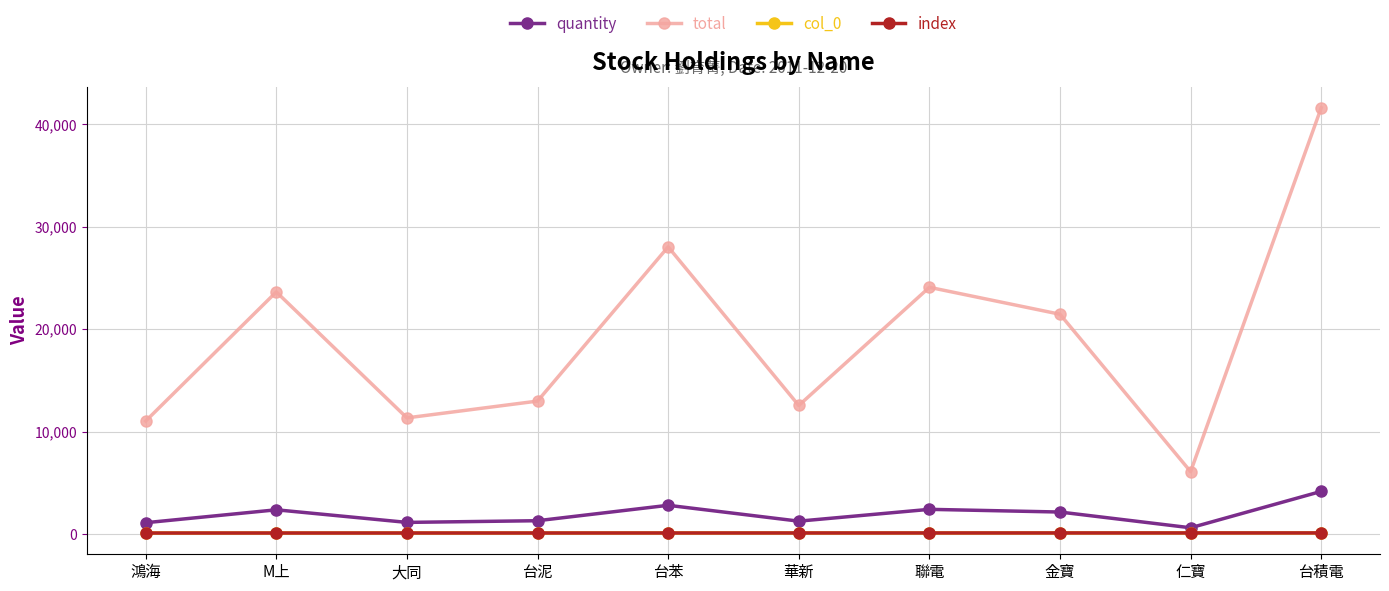

Does the chart have visible grid lines?

Yes